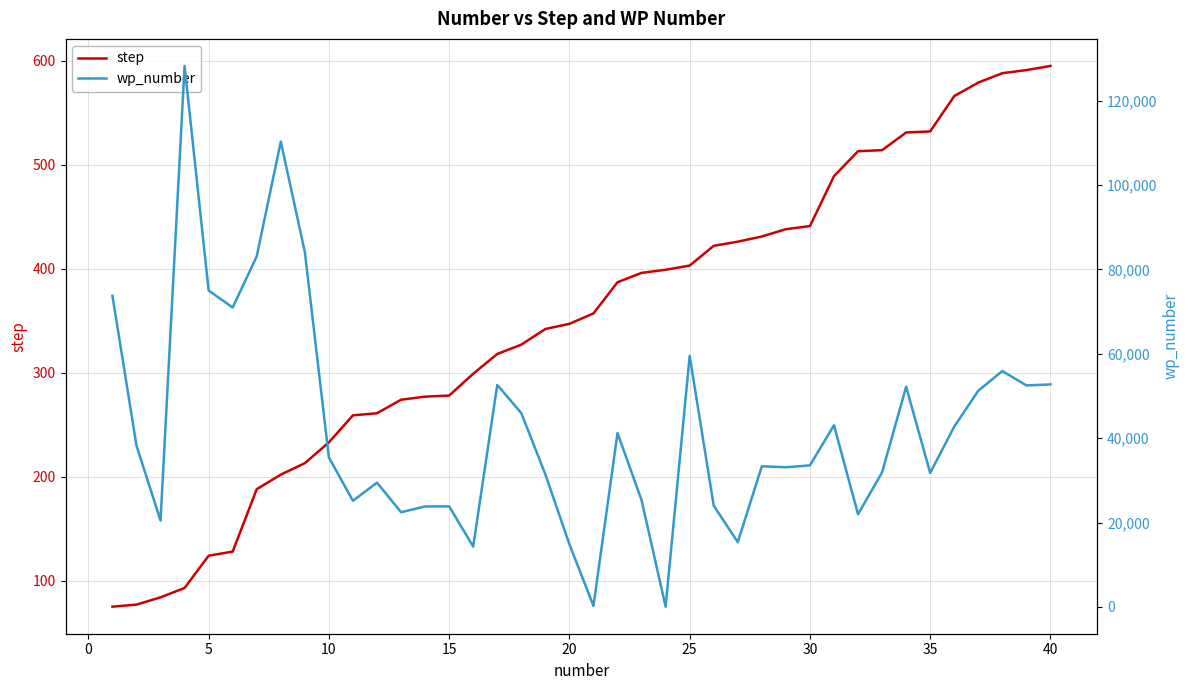

What is the value of the step point at the 34th from the left?

531.0